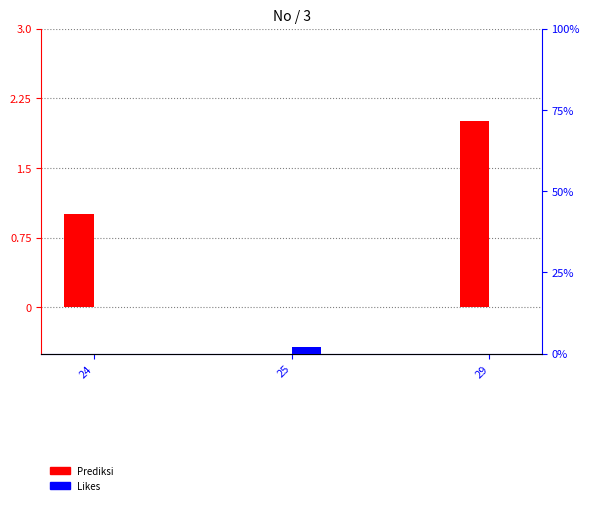

What is the maximum value shown in the chart?

2